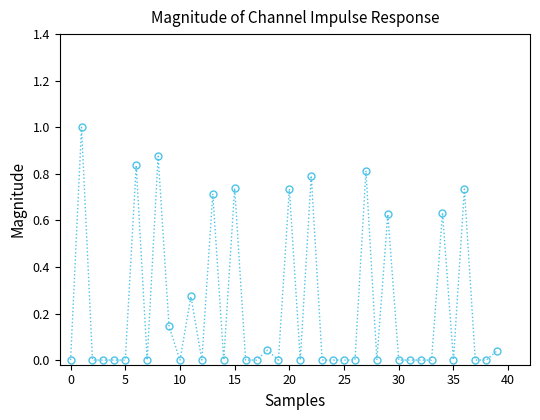

What is the sum of all values?

9.0